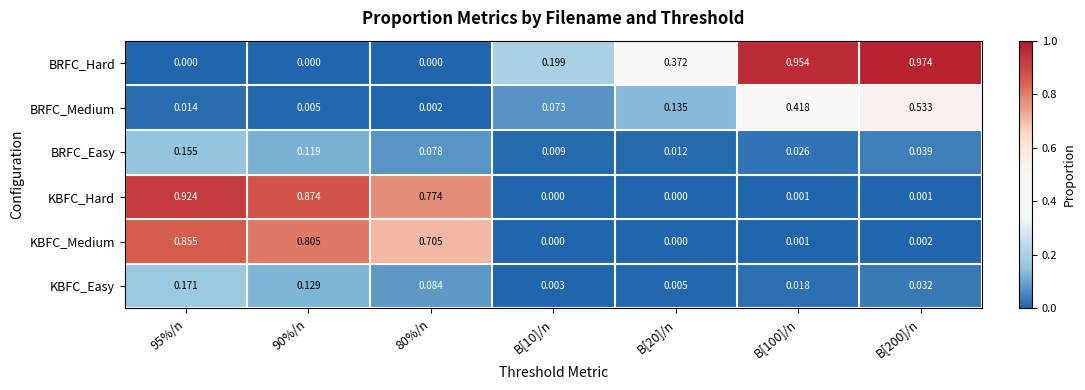

At 80%/n, list the series in order from smallest to largest.

BRFC_Hard, BRFC_Medium, BRFC_Easy, KBFC_Easy, KBFC_Medium, KBFC_Hard